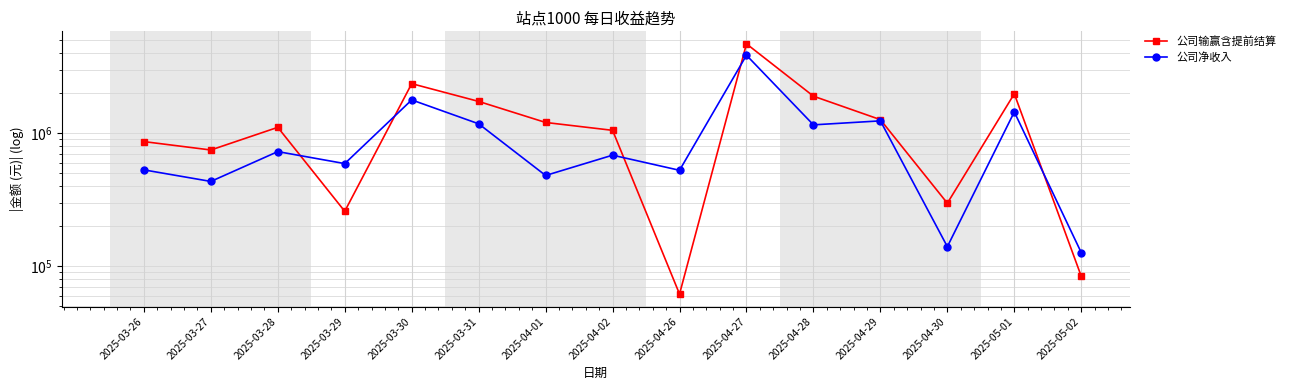

What is the sum of all 公司输赢含提前结算 values?

19606545.0